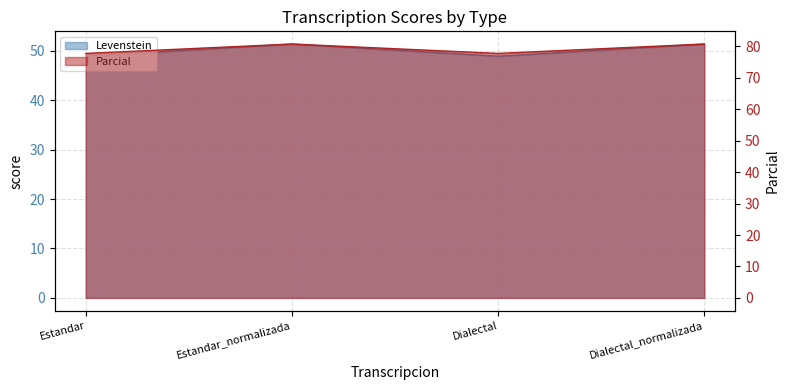

In Parcial, how many points are lower than both neighbors (excluding endpoints)?

1